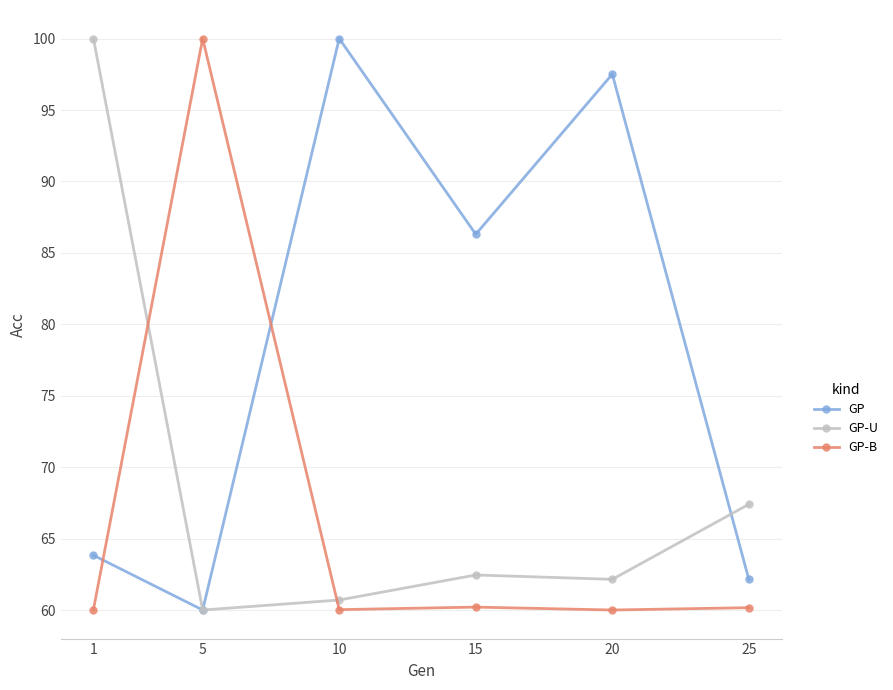

Where is the first local minimum for GP?

5